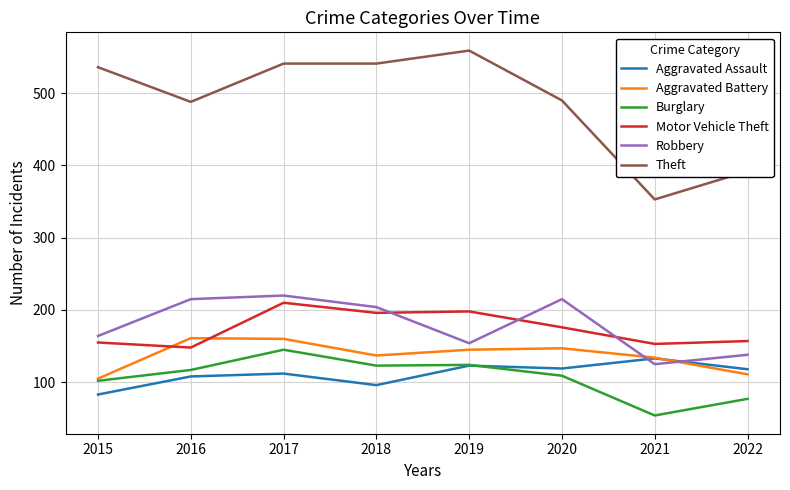

True or false: Theft and Aggravated Battery intersect in this chart.

False